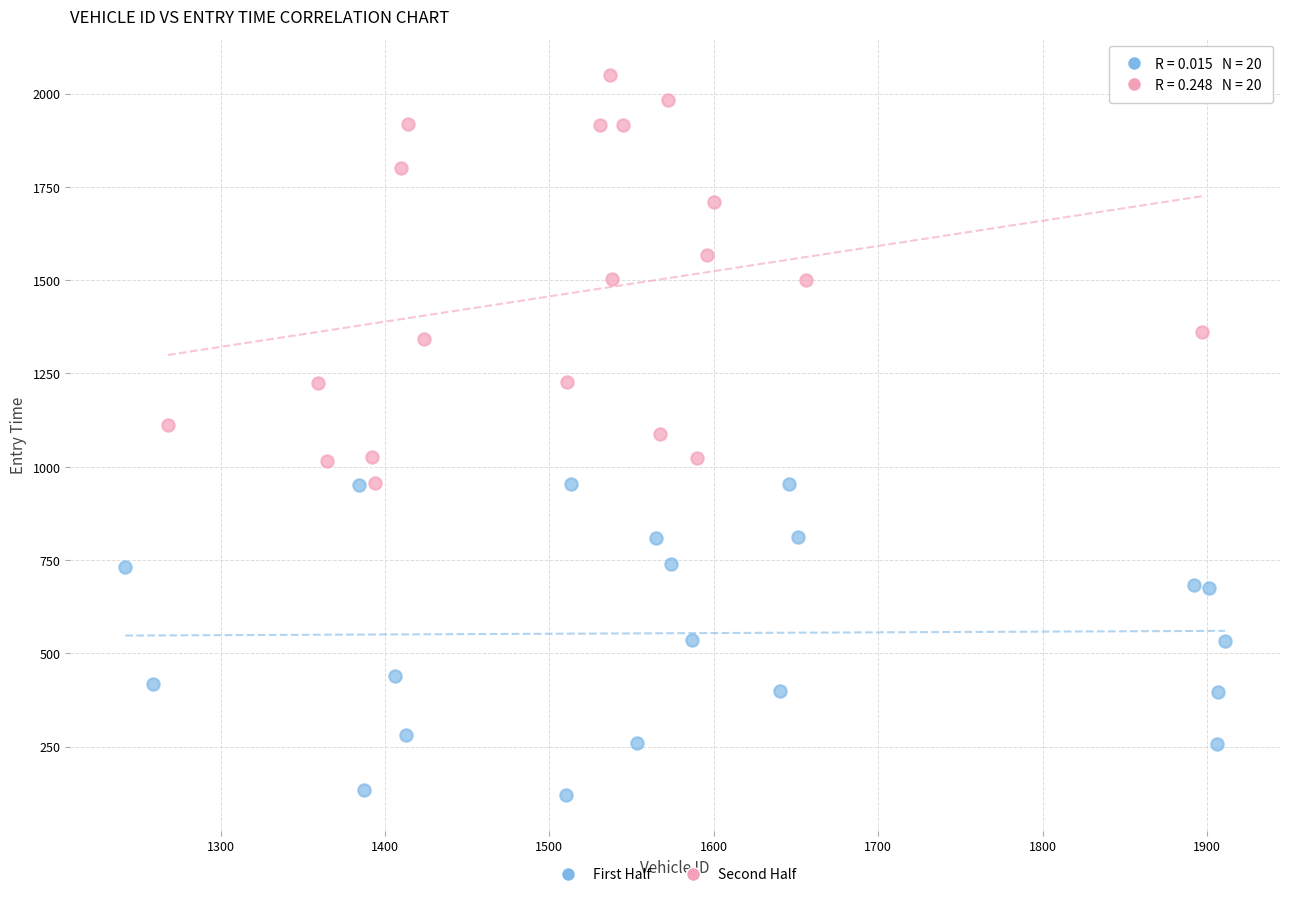

Which series has the widest spread of Y values?

Second Half